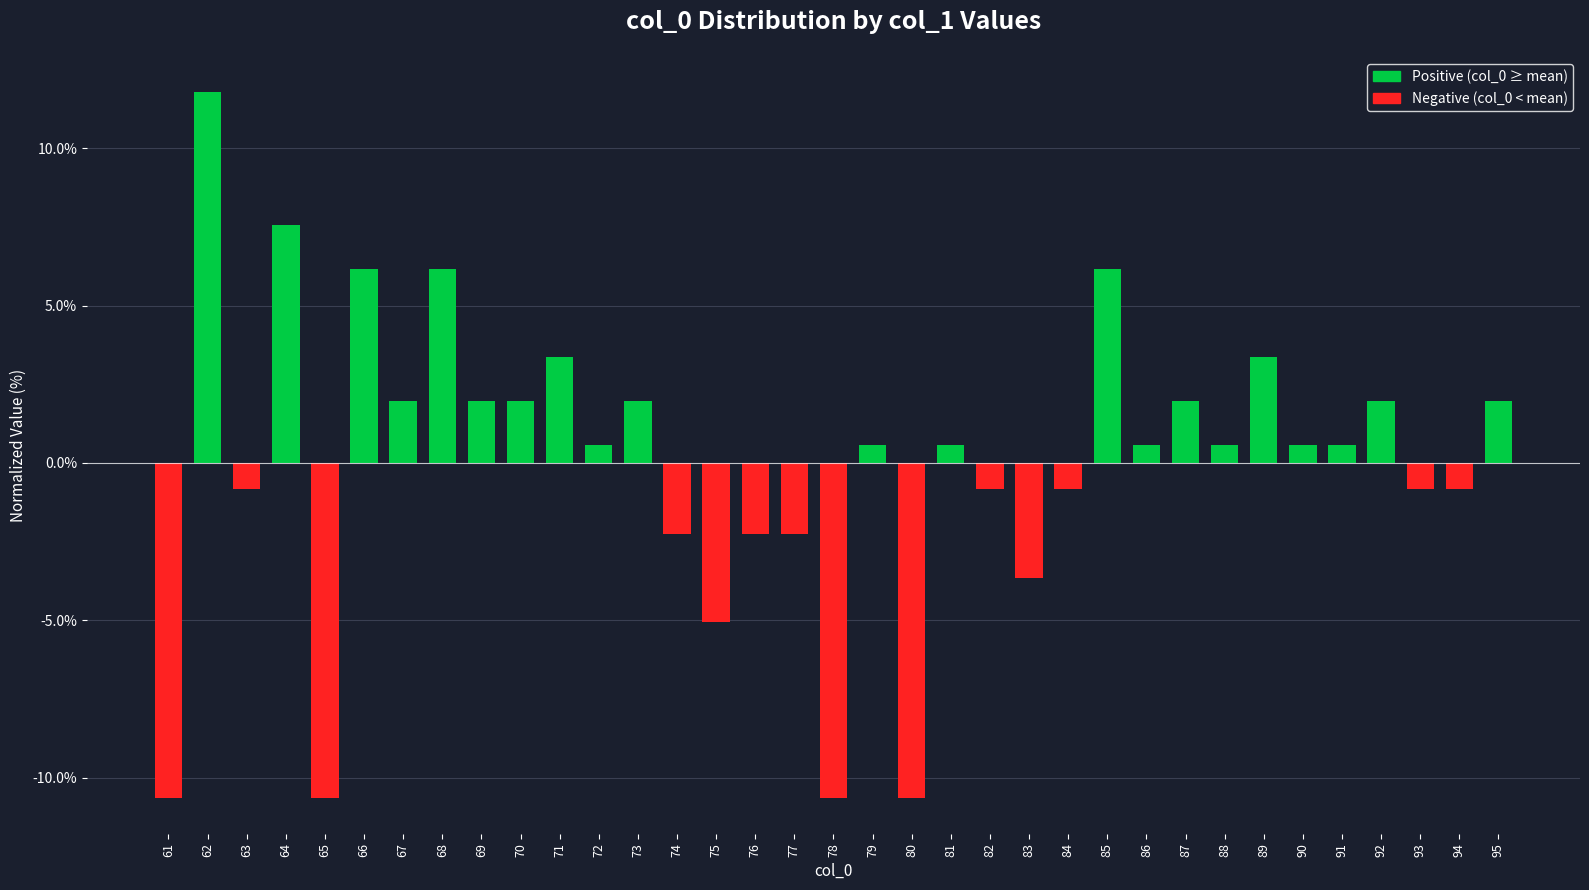

How many values are above zero?

21